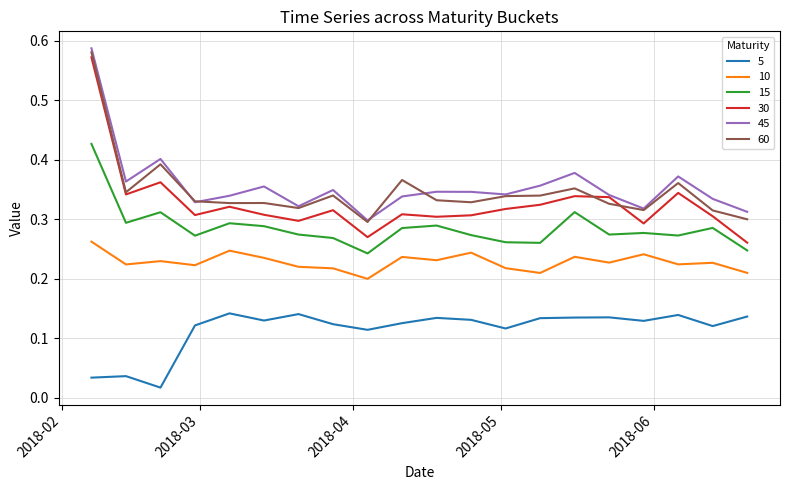

True or false: 5 and 30 intersect in this chart.

False